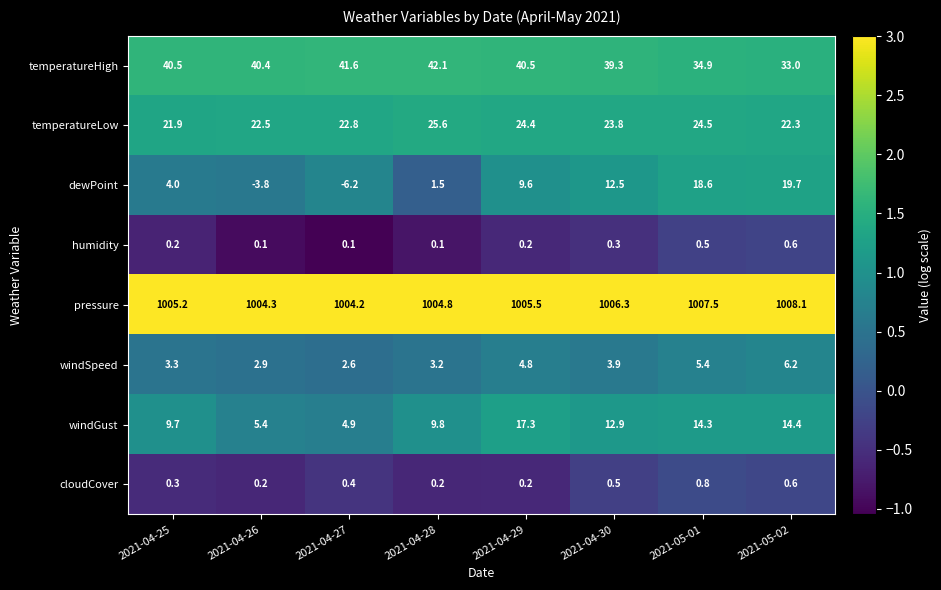

The value of pressure at 2021-04-30 is 481.2. True or false?

False